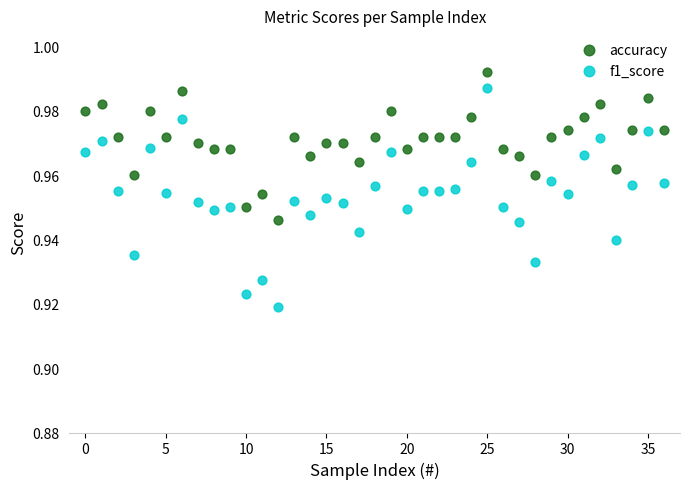

Which series has the widest spread of Y values?

f1_score